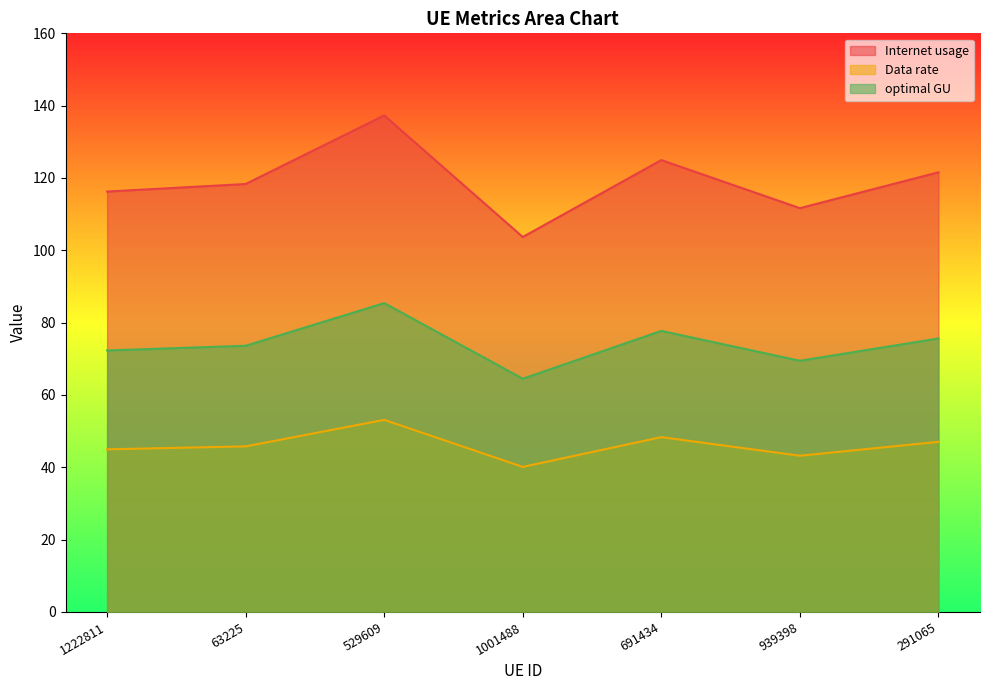

Where is the first local minimum for Internet usage?

1001488